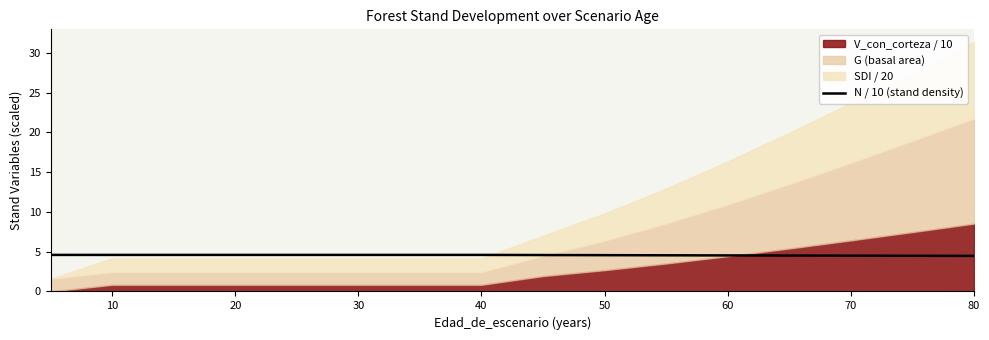

Count the values in the range 4 to 5.

16